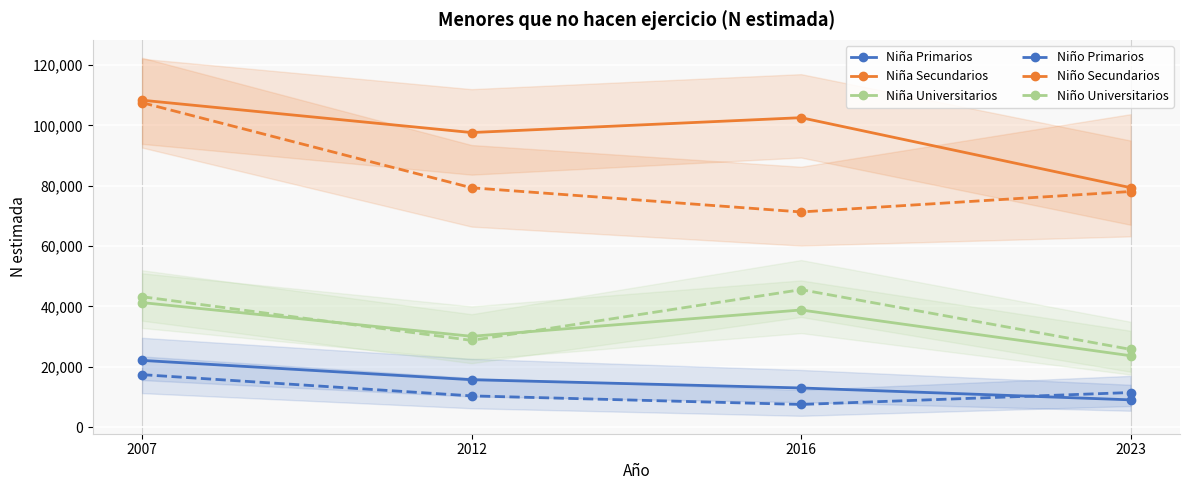

Is it true that Niña Primarios equals 20110 at 2016?

False